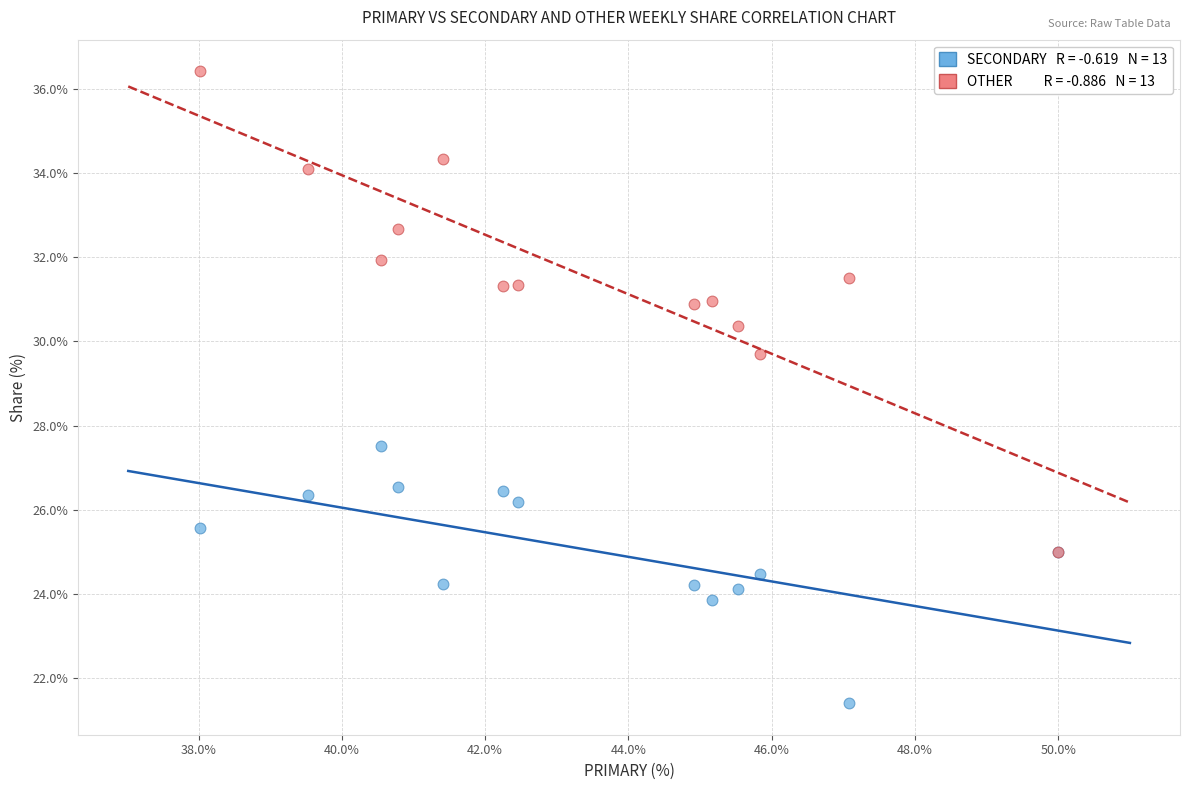

Across all series, what Y value is closest to 28?

27.5